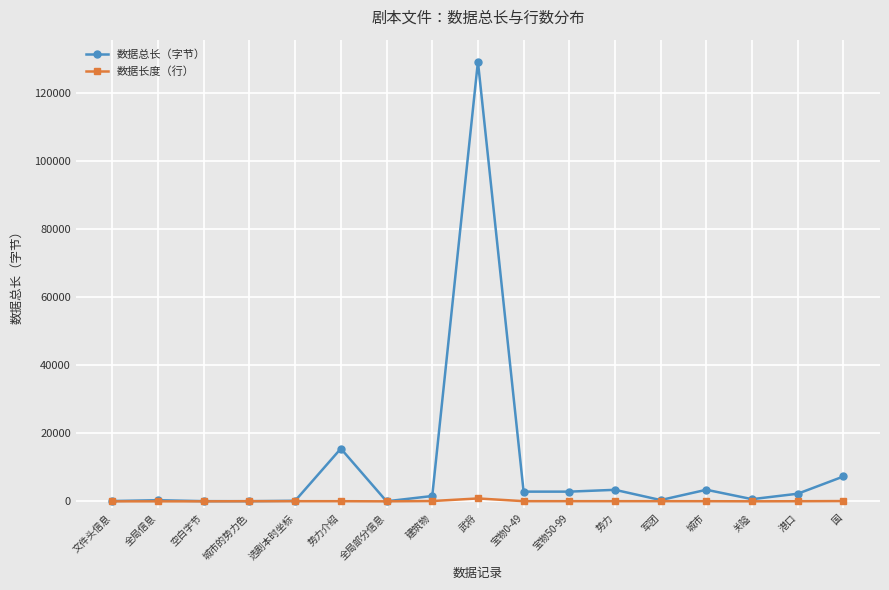

Does the chart have visible grid lines?

Yes